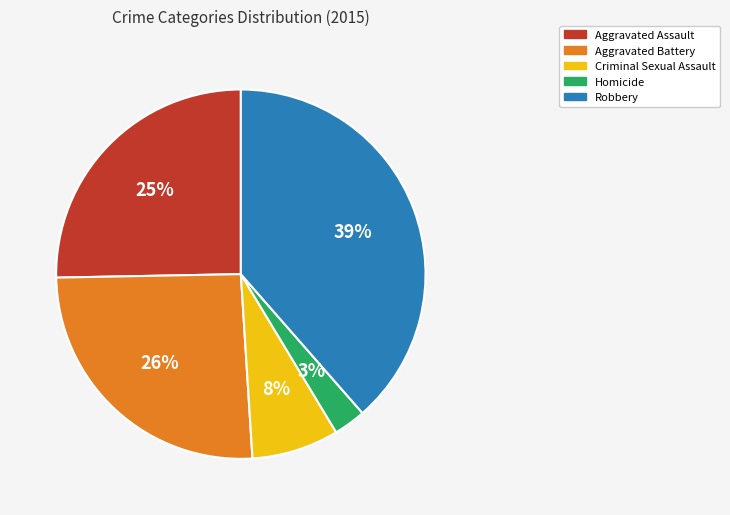

Which category has the biggest portion of the pie?

Robbery